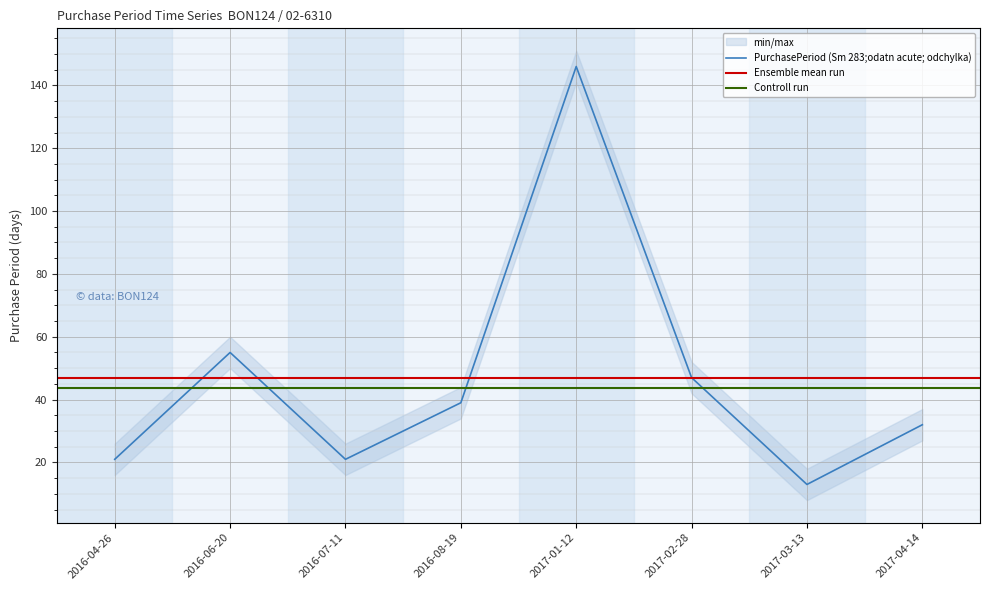

How many interior local peaks (higher than both neighbors) does the data have?

2